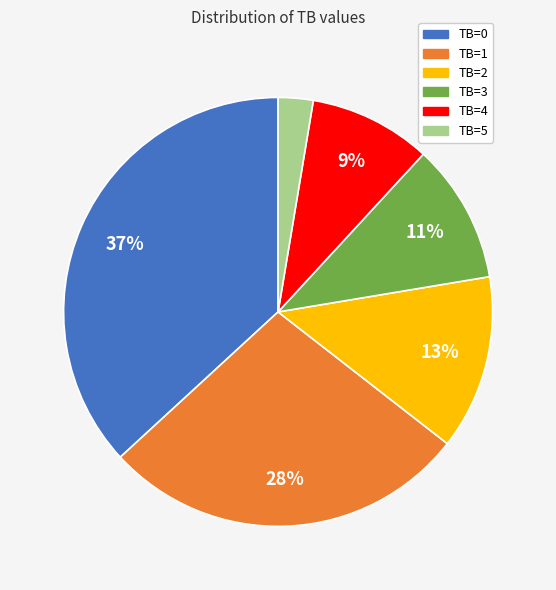

True or false: TB=0 accounts for 37% of the total.

True